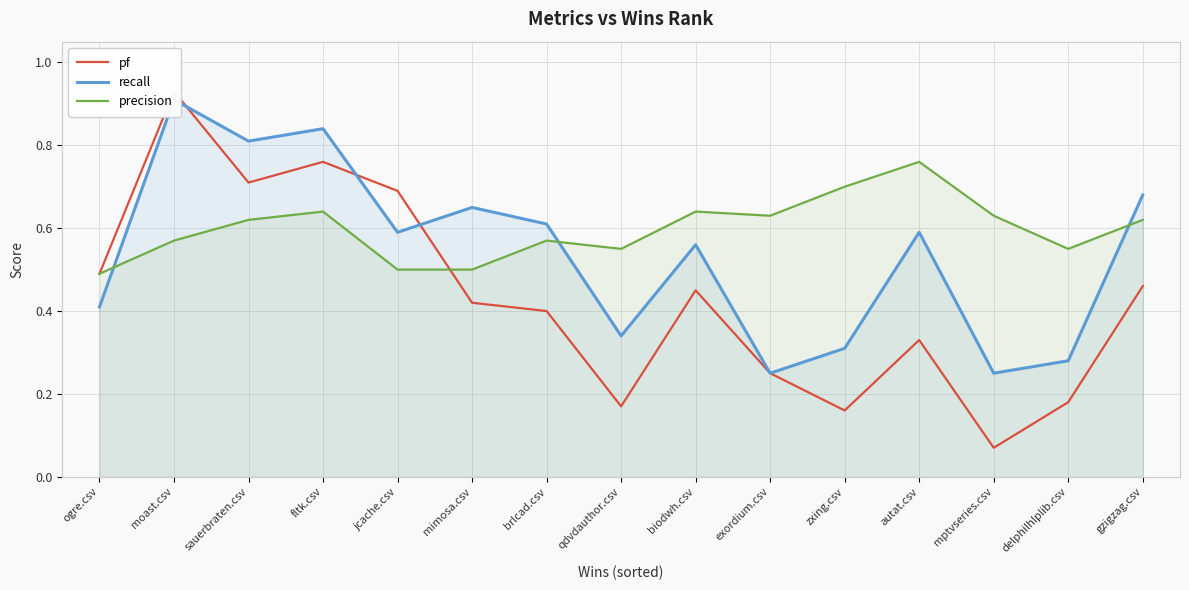

Is it true that recall equals 0.4 at ogre.csv?

True